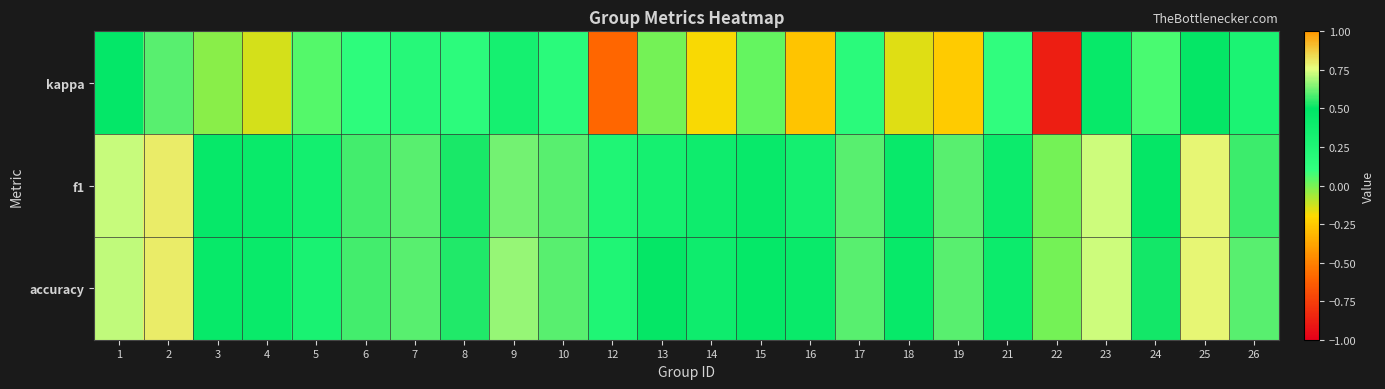

Reading right to left, transcribe all the data shown in this chart.

kappa: 26=0.3	25=0.5	24=0.1	23=0.4	22=-0.9	21=0.1	19=-0.2	18=-0.2	17=0.2	16=-0.3	15=0.0	14=-0.2	13=0.0	12=-0.6	10=0.2	9=0.3	8=0.2	7=0.2	6=0.1	5=0.1	4=-0.1	3=-0.0	2=0.6	1=0.5
f1: 26=0.6	25=0.8	24=0.5	23=0.7	22=0.0	21=0.4	19=0.6	18=0.4	17=0.6	16=0.3	15=0.4	14=0.4	13=0.3	12=0.2	10=0.6	9=0.6	8=0.5	7=0.6	6=0.6	5=0.3	4=0.4	3=0.4	2=0.8	1=0.7
accuracy: 26=0.6	25=0.8	24=0.5	23=0.7	22=0.0	21=0.4	19=0.6	18=0.4	17=0.6	16=0.4	15=0.5	14=0.4	13=0.5	12=0.2	10=0.6	9=0.7	8=0.5	7=0.6	6=0.6	5=0.3	4=0.4	3=0.4	2=0.8	1=0.7